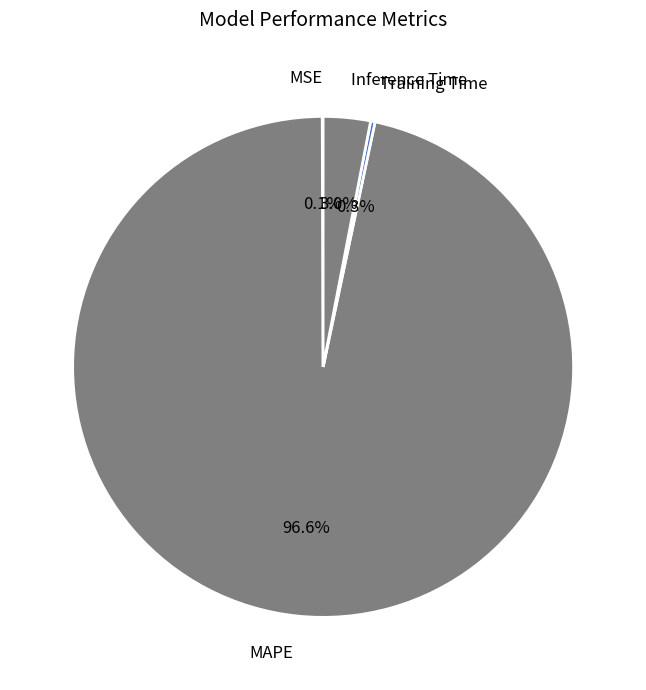

Rank the categories by value from highest to lowest.

MAPE, Inference Time, Training Time, MSE